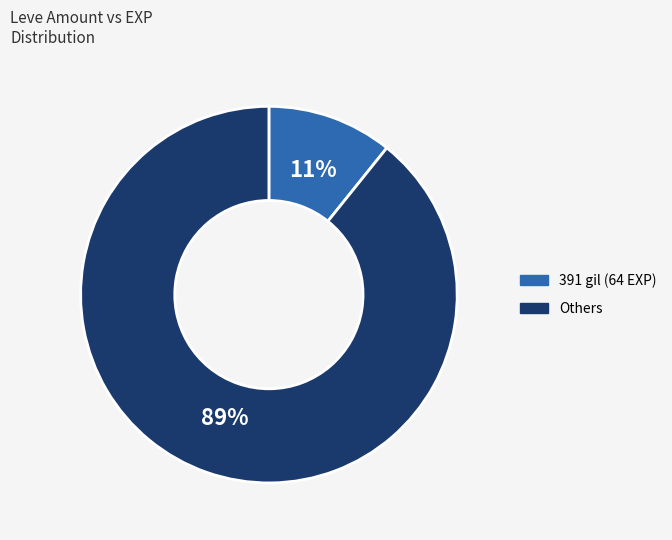

To the nearest percent, what is the average slice percentage?

50%